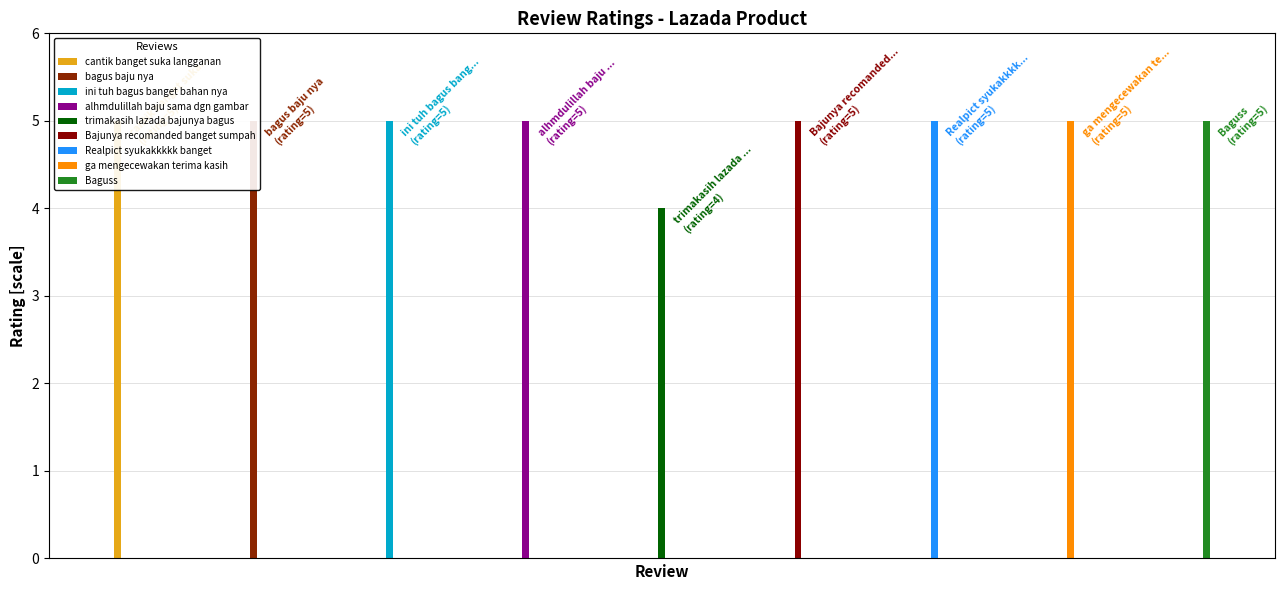

What is the sum of all values?

44